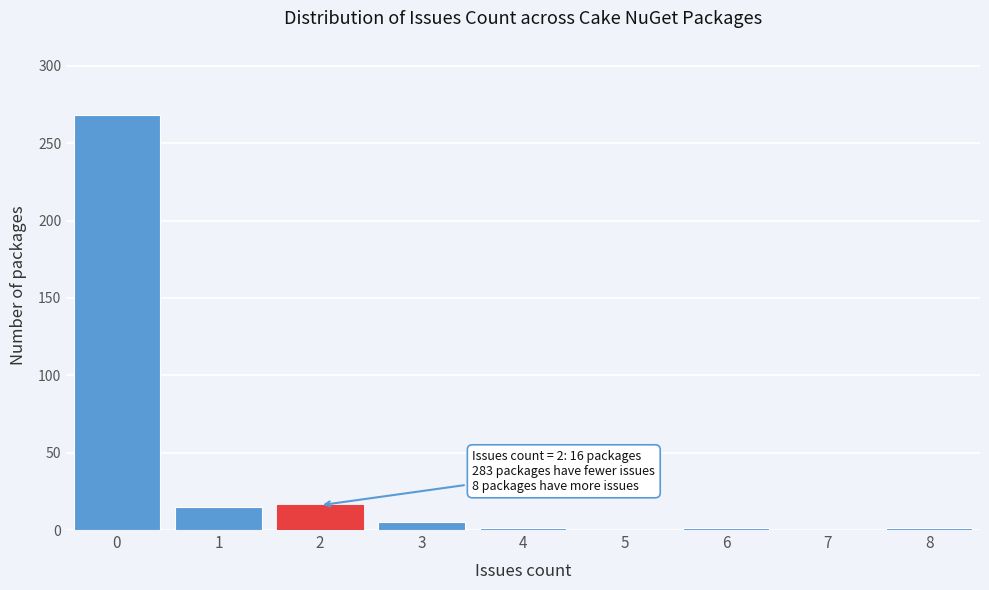

What is the sum of all values?

307